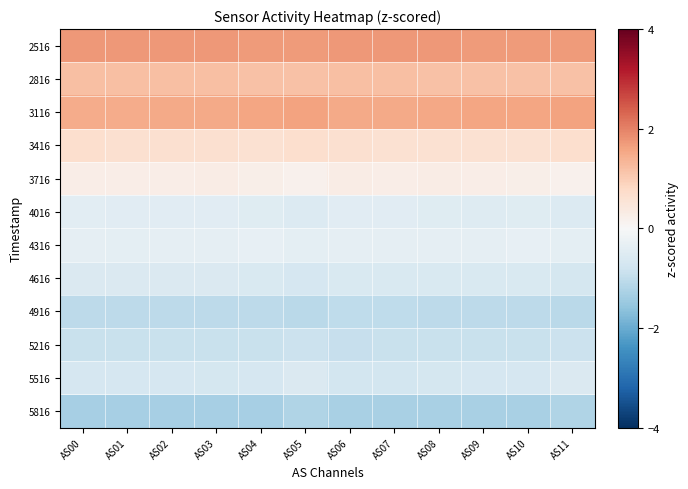

What is the spread (max minus min) of values at AS08?

3.0